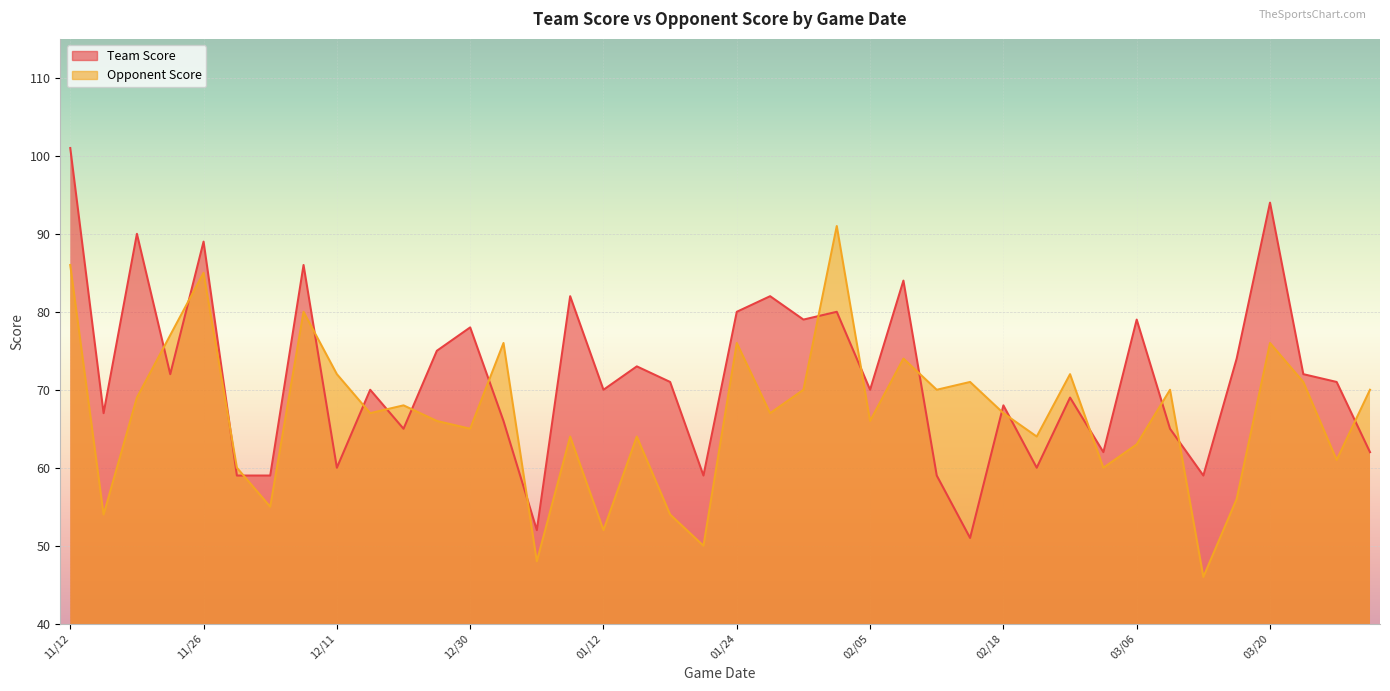

What are all the series names shown in the legend?

Team Score, Opponent Score